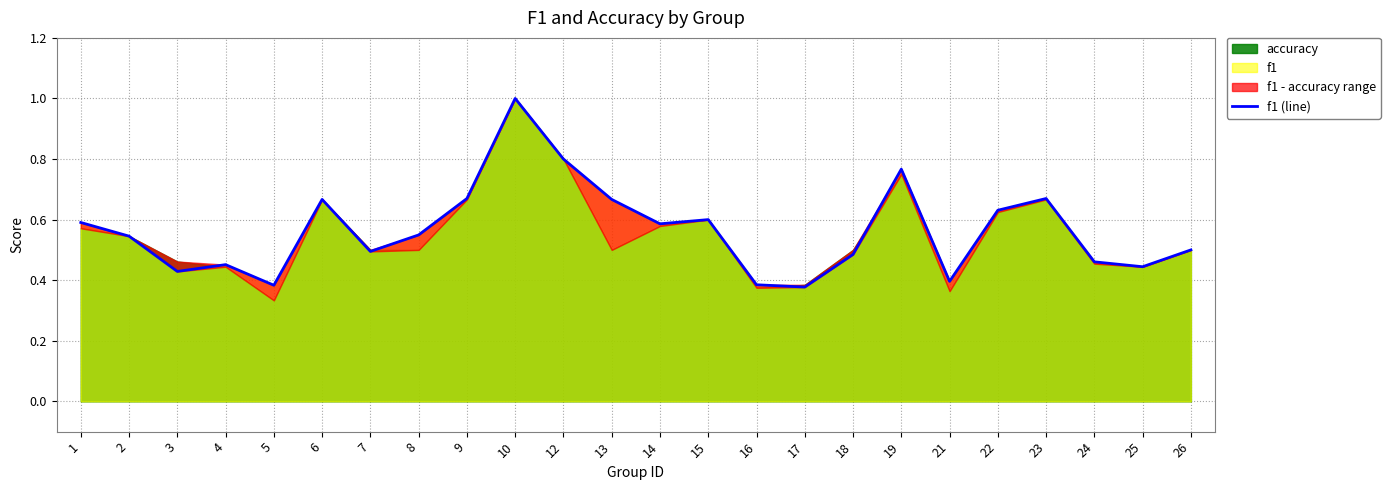

Which label corresponds to the smallest value in the chart?

17